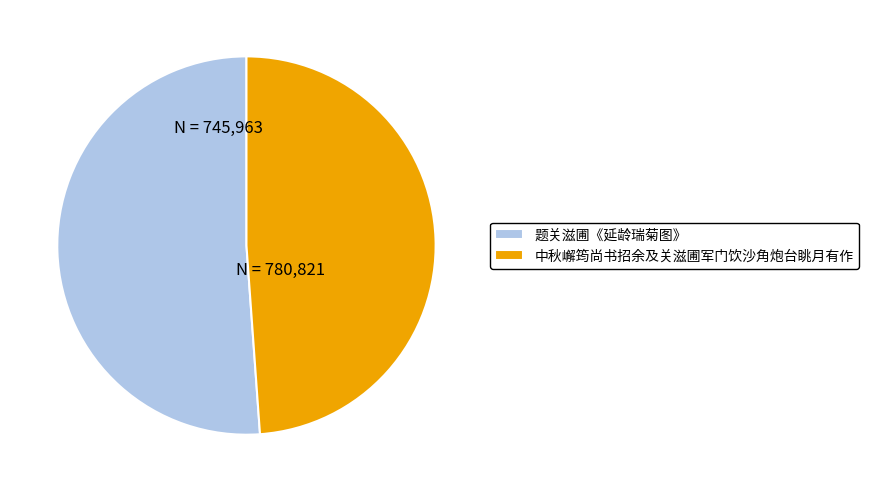

How many segments does this pie chart have?

2